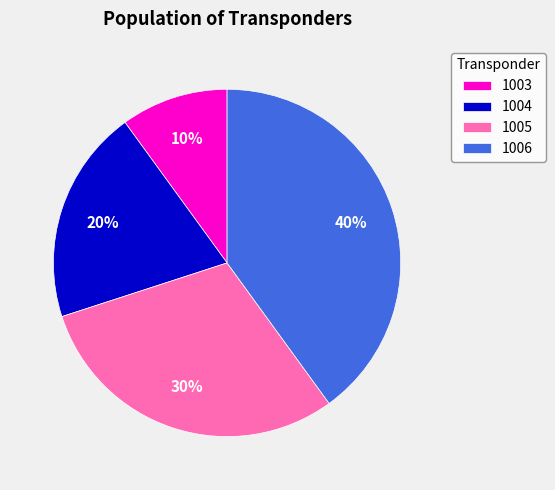

Does any single category account for the majority?

No